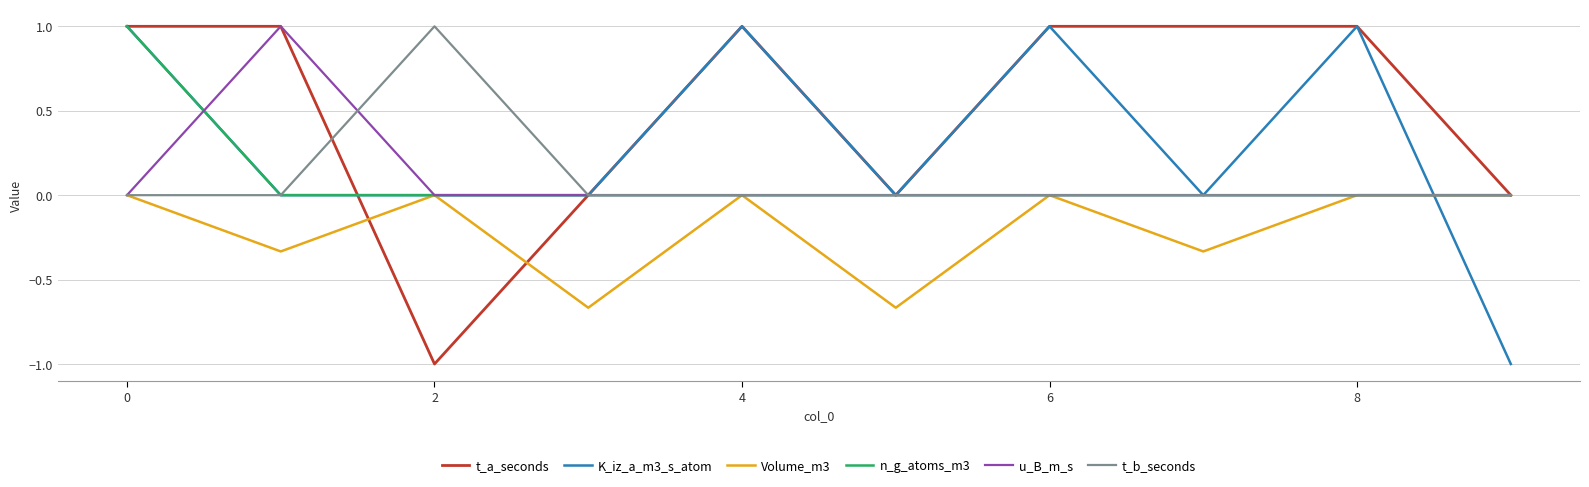

What is the smallest value displayed?

-1.0